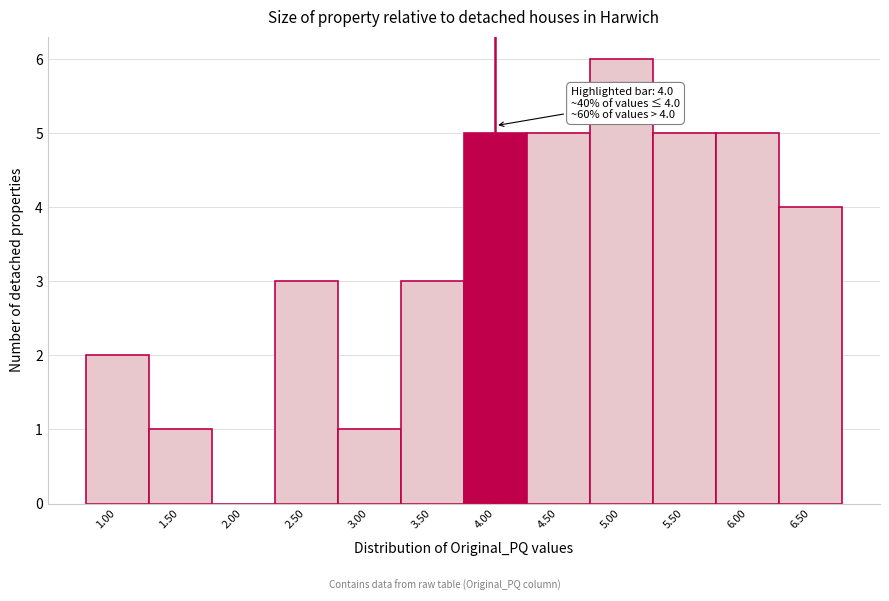

Which range on the x-axis has the tallest bar?

4.75 to 5.25